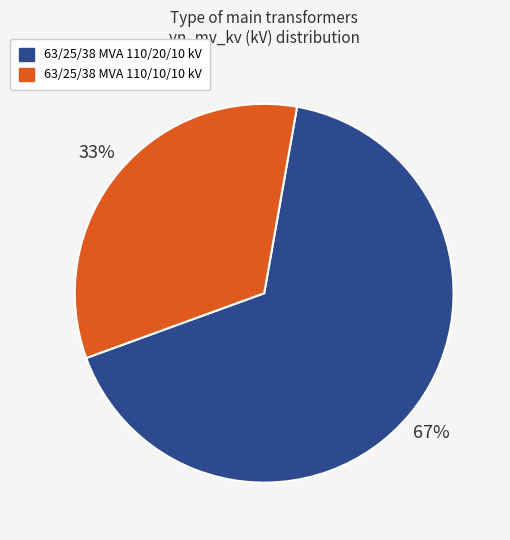

Do 63/25/38 MVA 110/20/10 kV and 63/25/38 MVA 110/10/10 kV together represent more than half of the pie?

Yes